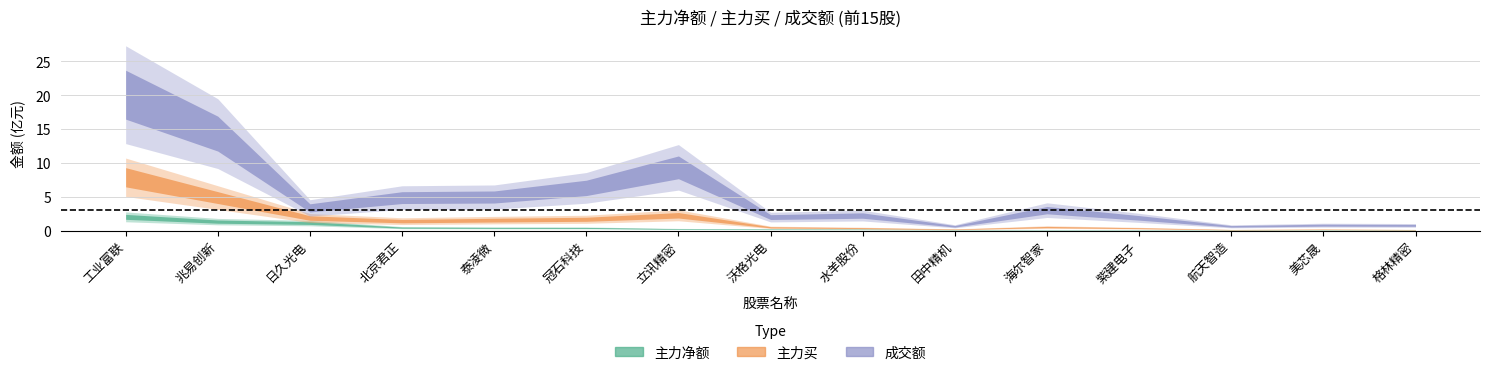

Which series has the largest range (max minus min)?

成交额